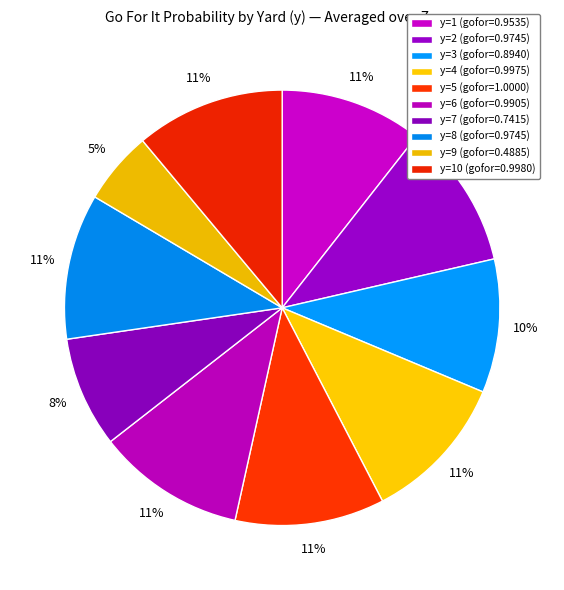

Is there a majority slice in this chart?

No